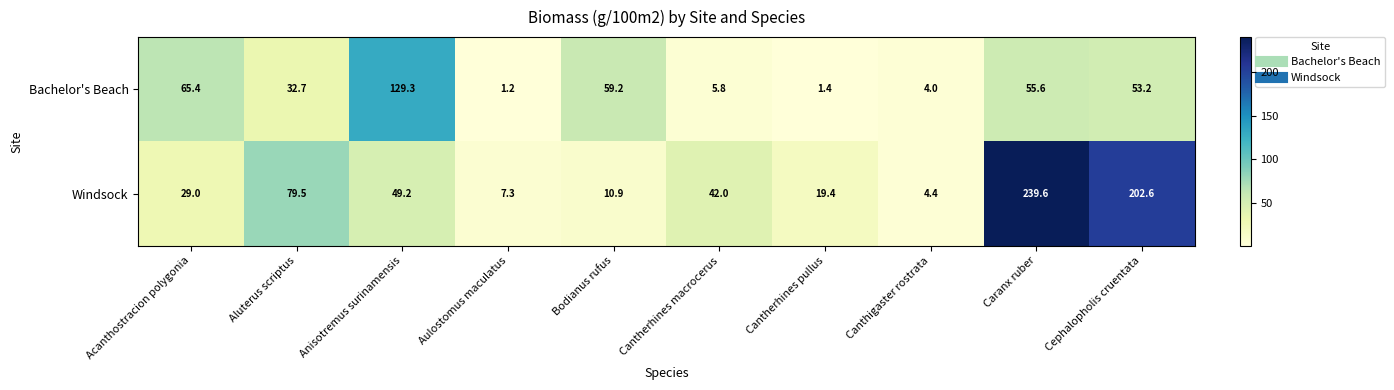

List the series in order of their peak value, highest first.

Windsock, Bachelor's Beach